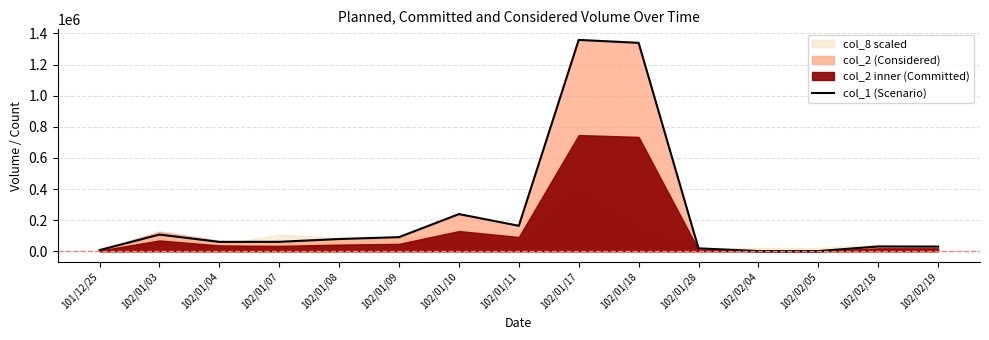

The chart shows a value of 30071.3 at 102/02/19. True or false?

True